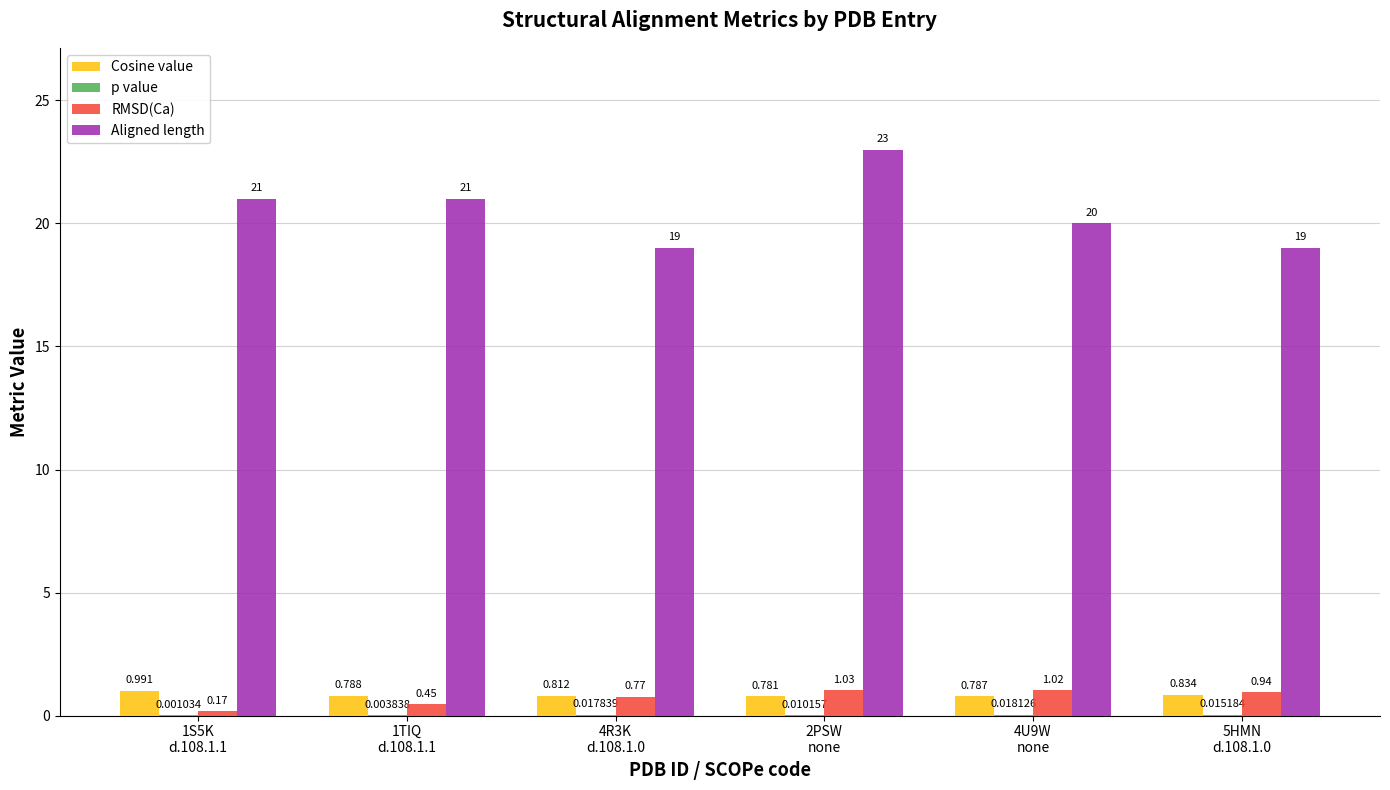

At which label does Aligned length reach its minimum?

4R3K
d.108.1.0